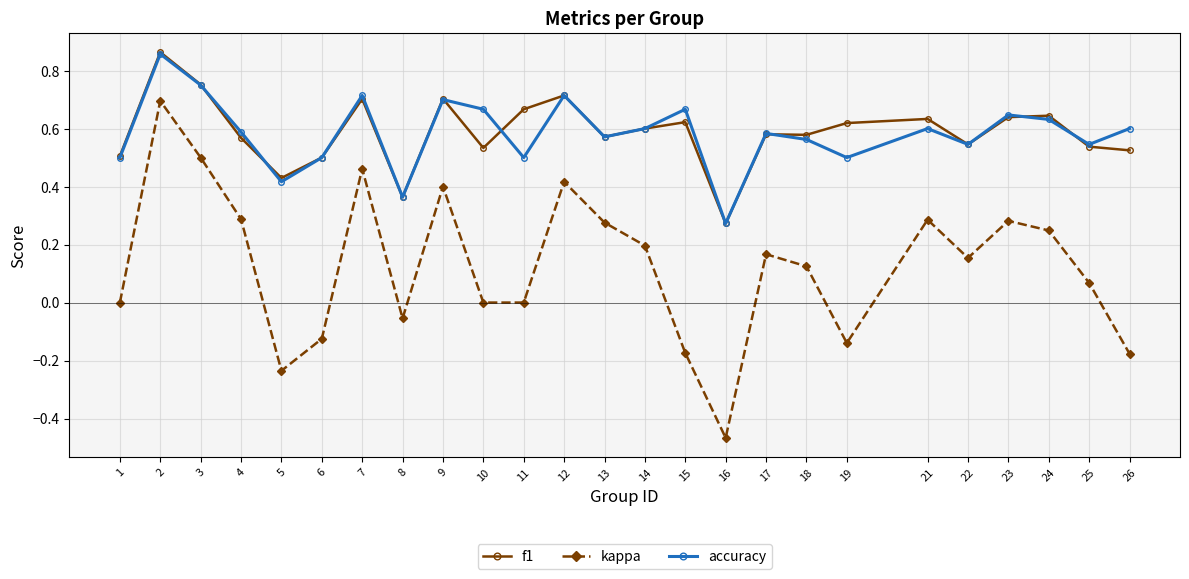

True or false: kappa and f1 intersect in this chart.

False